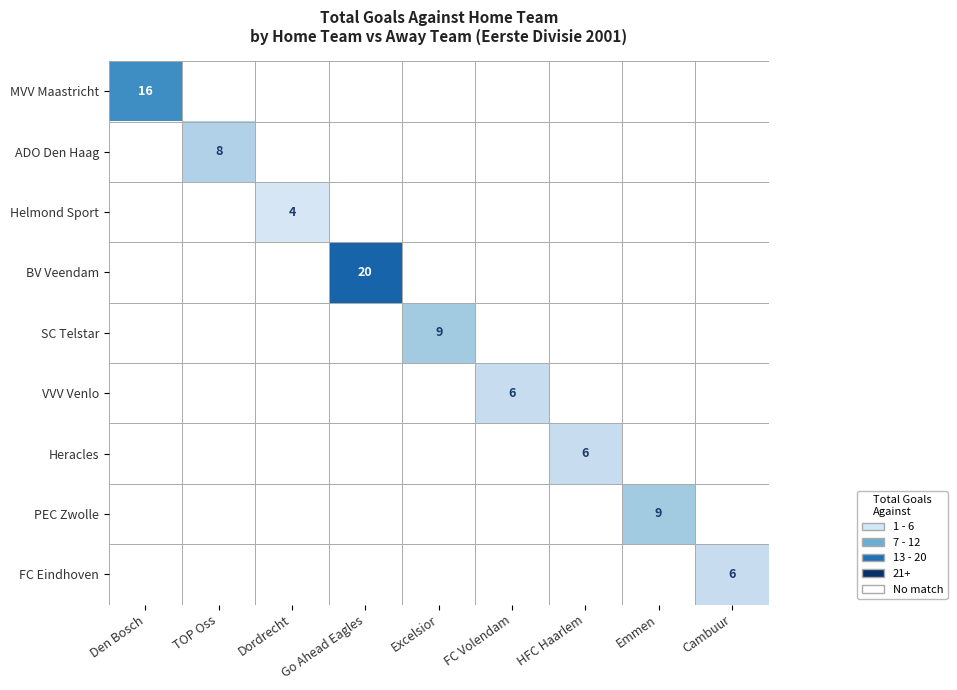

The SC Telstar series shows 5 at Excelsior. True or false?

False